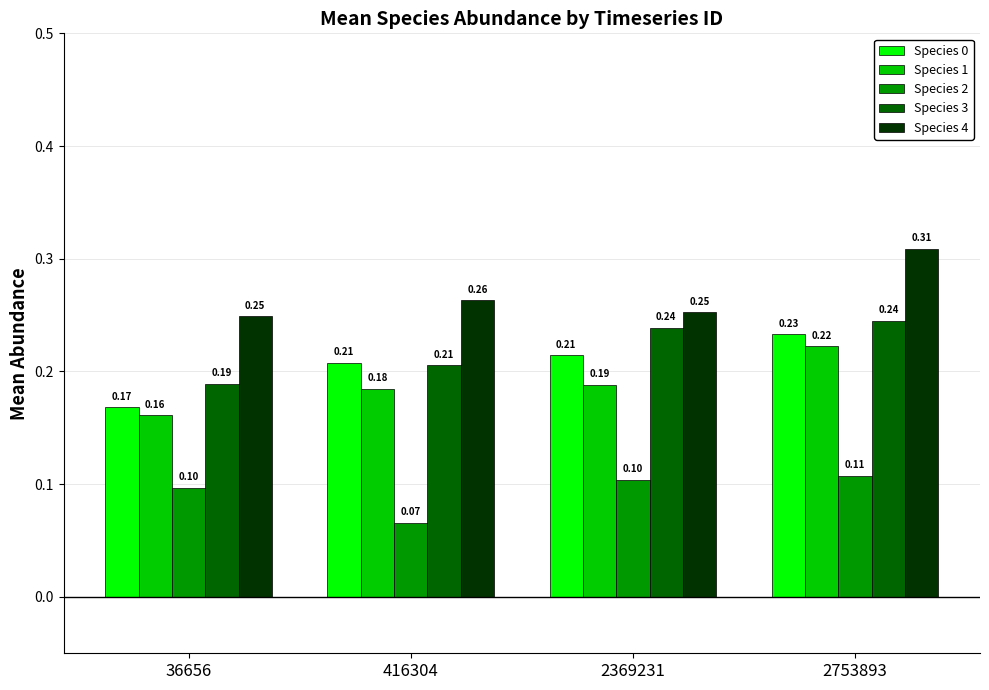

Rank the series by their maximum value, from highest to lowest.

Species 4, Species 3, Species 0, Species 1, Species 2